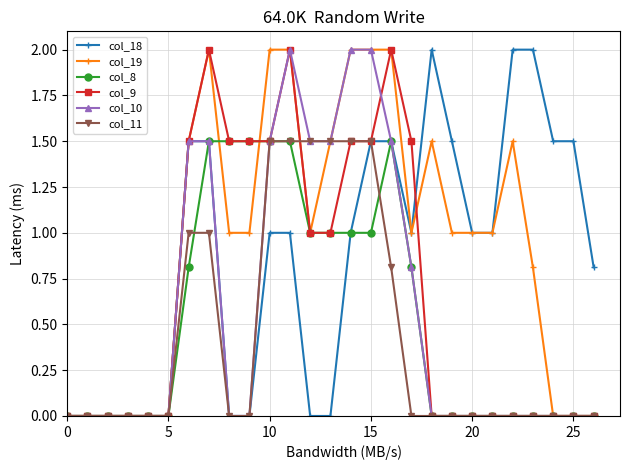

What is the value of the col_9 point at the 16th from the left?

1.5